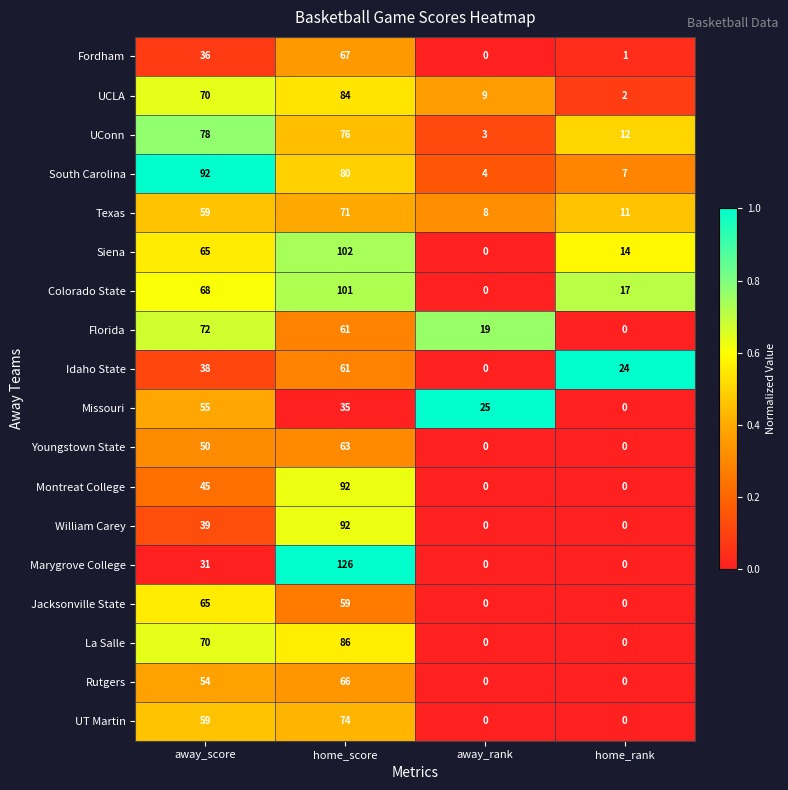

Count the number of data series in this chart.

18